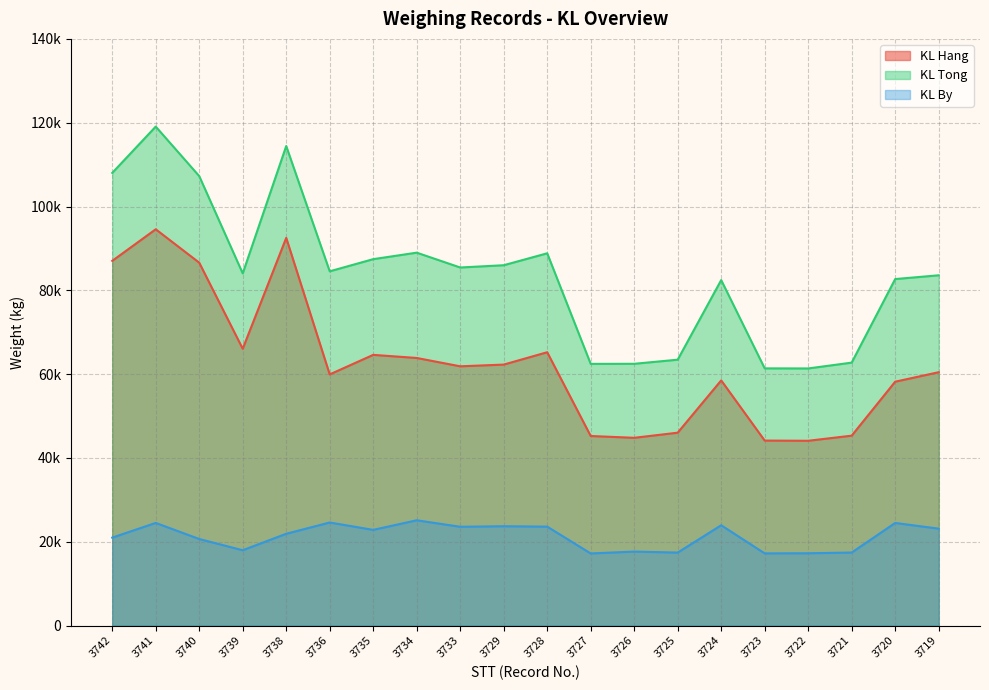

Reading right to left, list all the values displayed in this chart.

KL Hang: 60460	58200	45320	44100	44150	58510	46030	44810	45240	65230	62280	61870	63860	64600	59940	92520	66060	86600	94570	87030
KL Tong: 83590	82690	62750	61360	61380	82450	63450	62470	62450	88840	85990	85450	88990	87440	84540	114430	84040	107260	119070	108020
KL By: 23130	24490	17430	17260	17230	23940	17420	17660	17210	23610	23710	23580	25130	22840	24600	21910	17980	20660	24500	20990